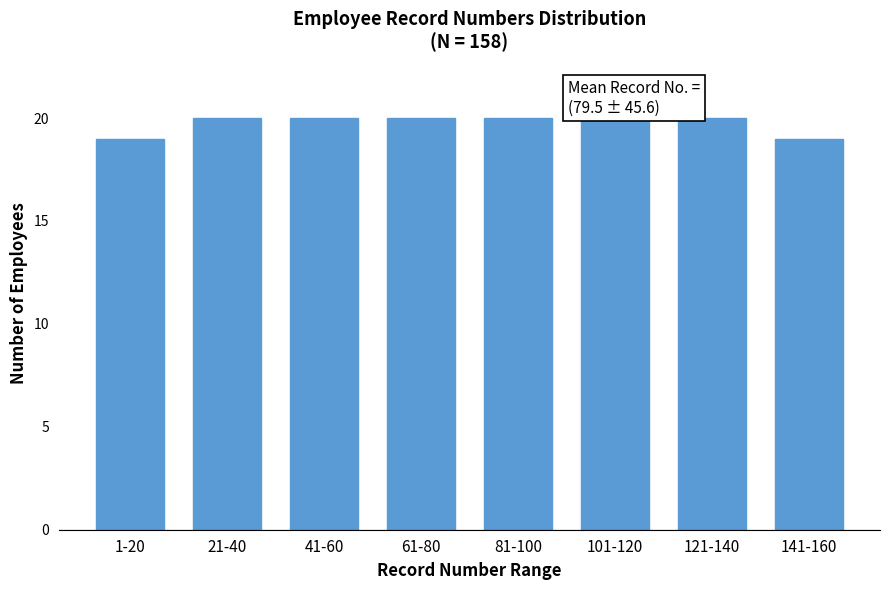

Reading left to right, extract all data points from this chart.

19	20	20	20	20	20	20	19